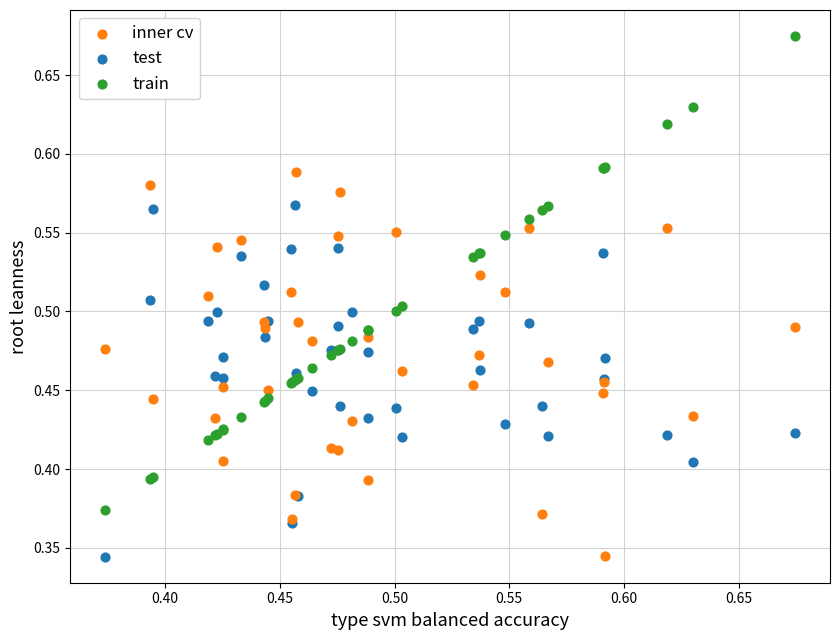

Which series has the largest Y range (max minus min)?

train